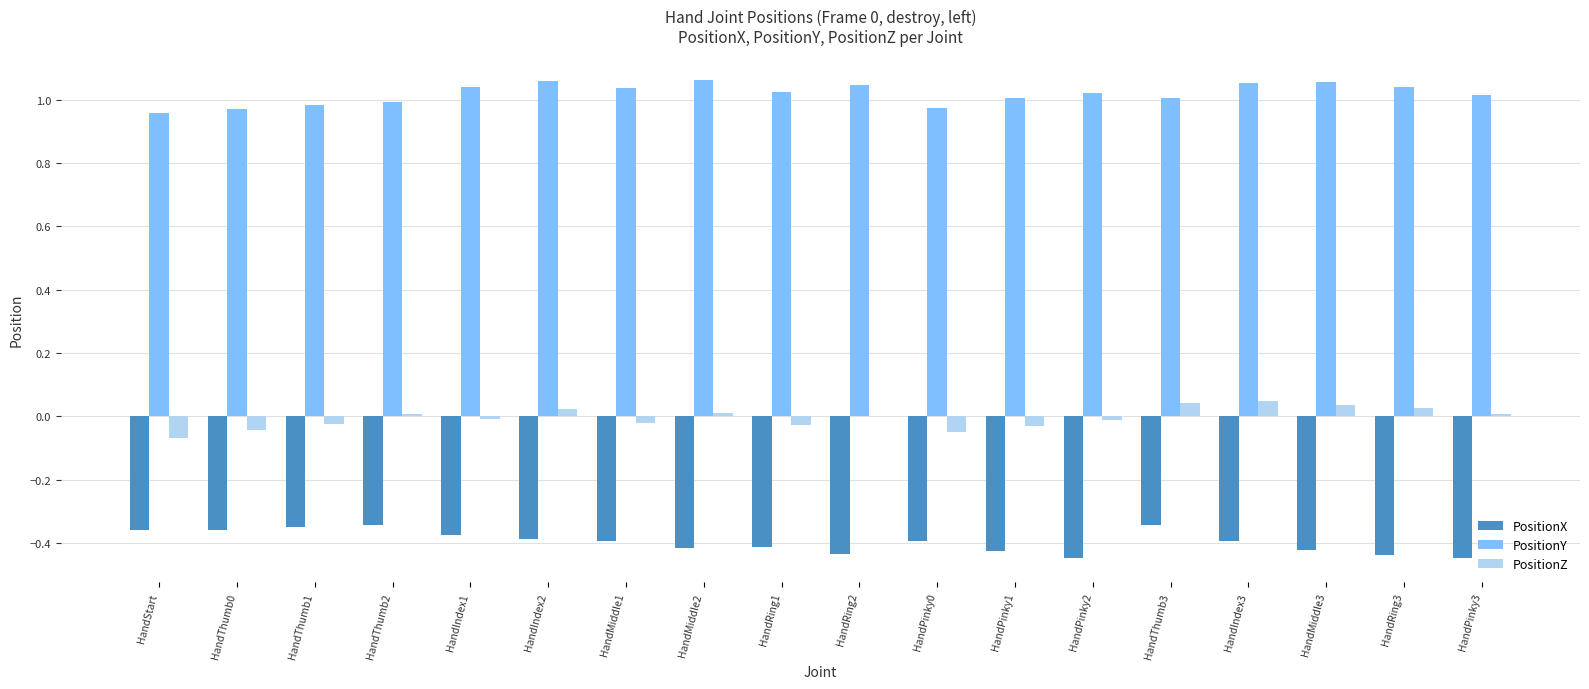

Which series has the largest total across all categories?

PositionY